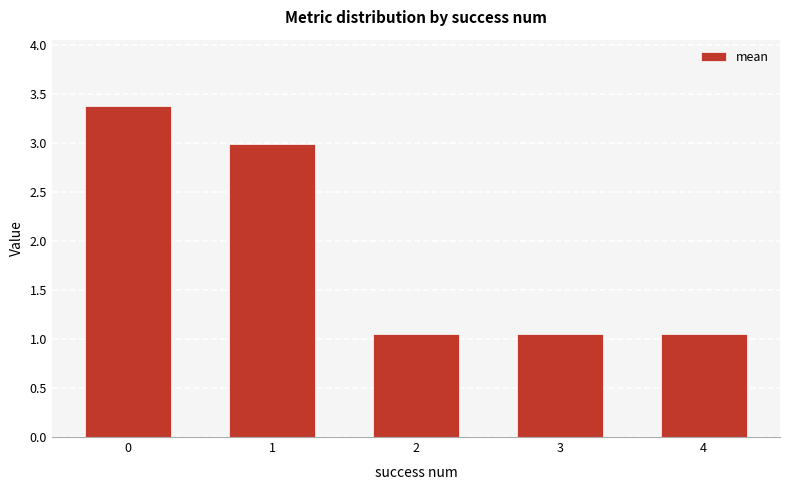

What is the greatest value displayed?

3.4